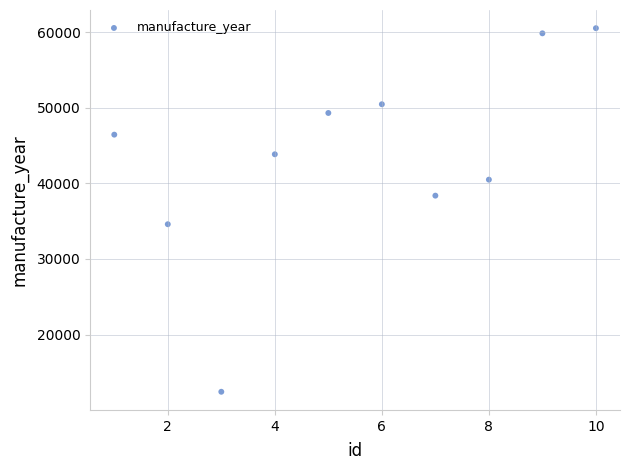

What is the range of Y values (max minus min)?

48132